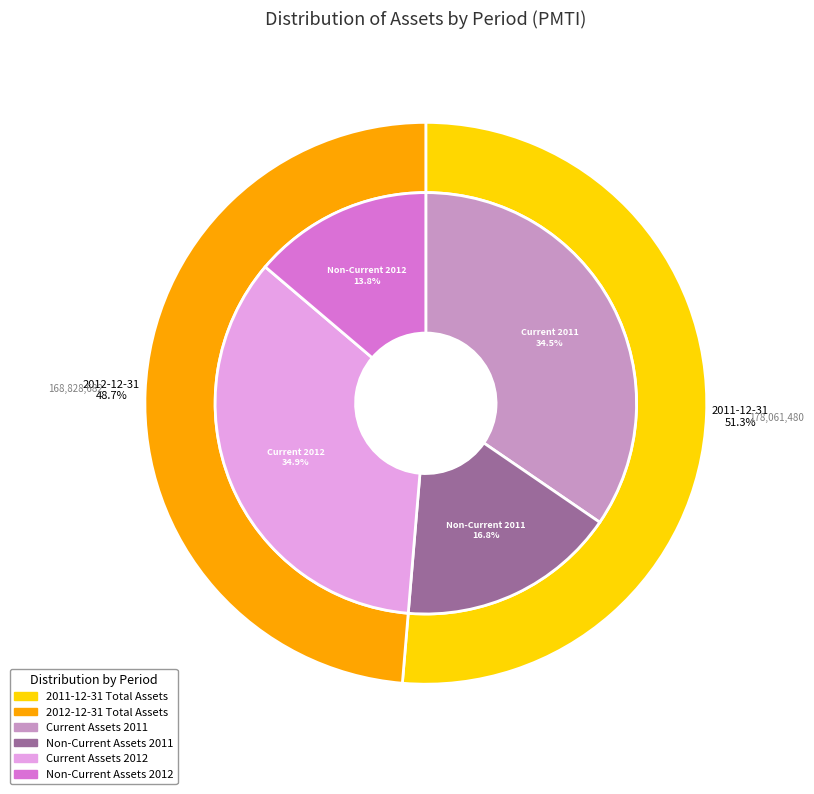

Which category has the smallest portion of the pie?

2012-12-31